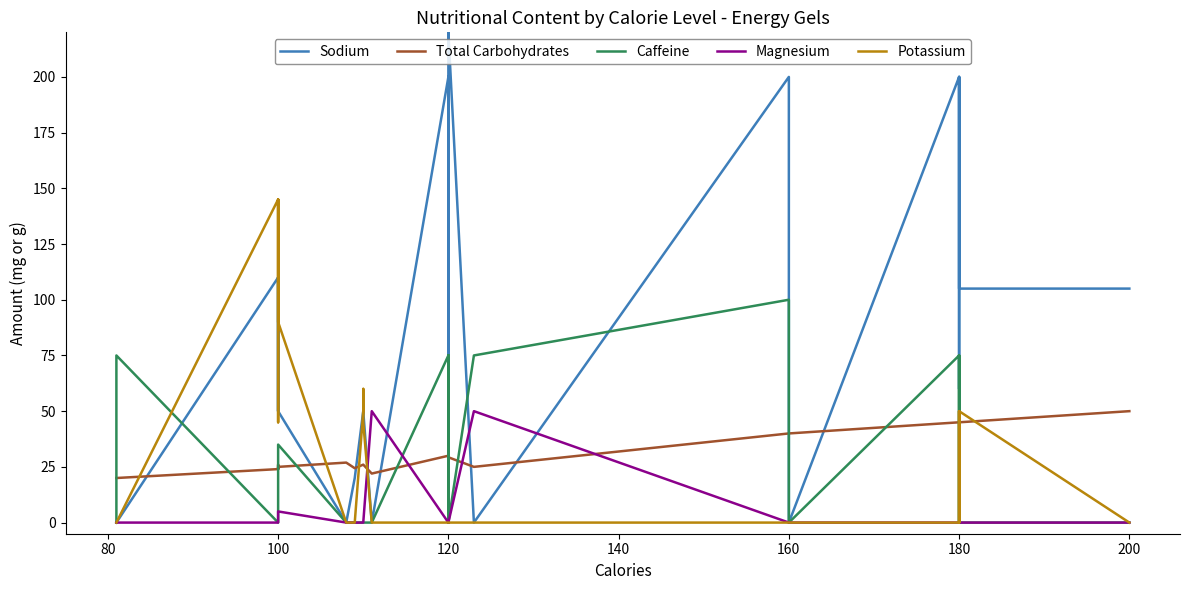

How many Caffeine values are between 0 and 35?

31